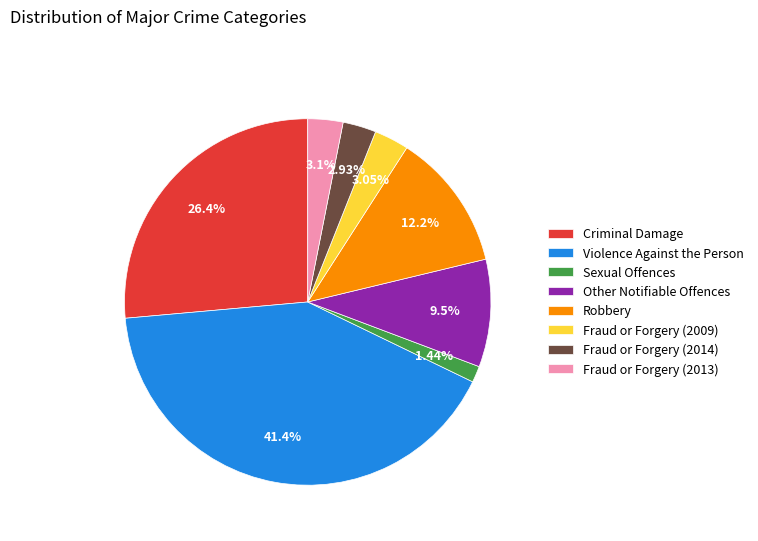

To the nearest percent, what is the difference between the largest and smallest slice percentages?

40%